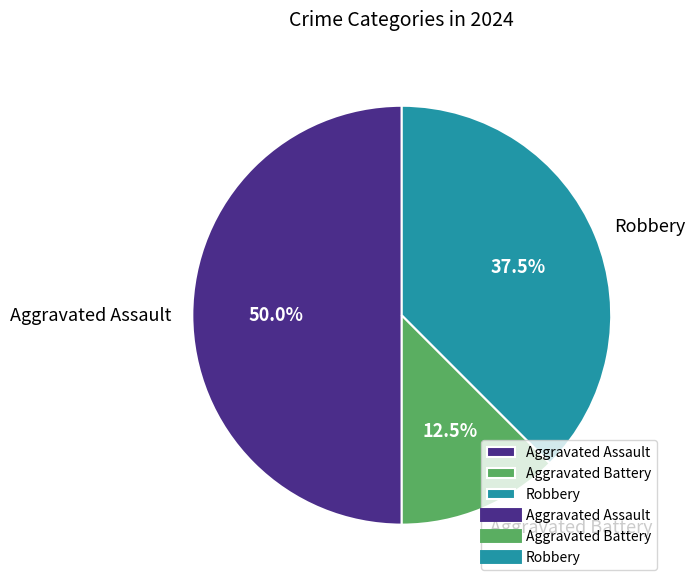

True or false: Aggravated Battery accounts for 26% of the total.

False